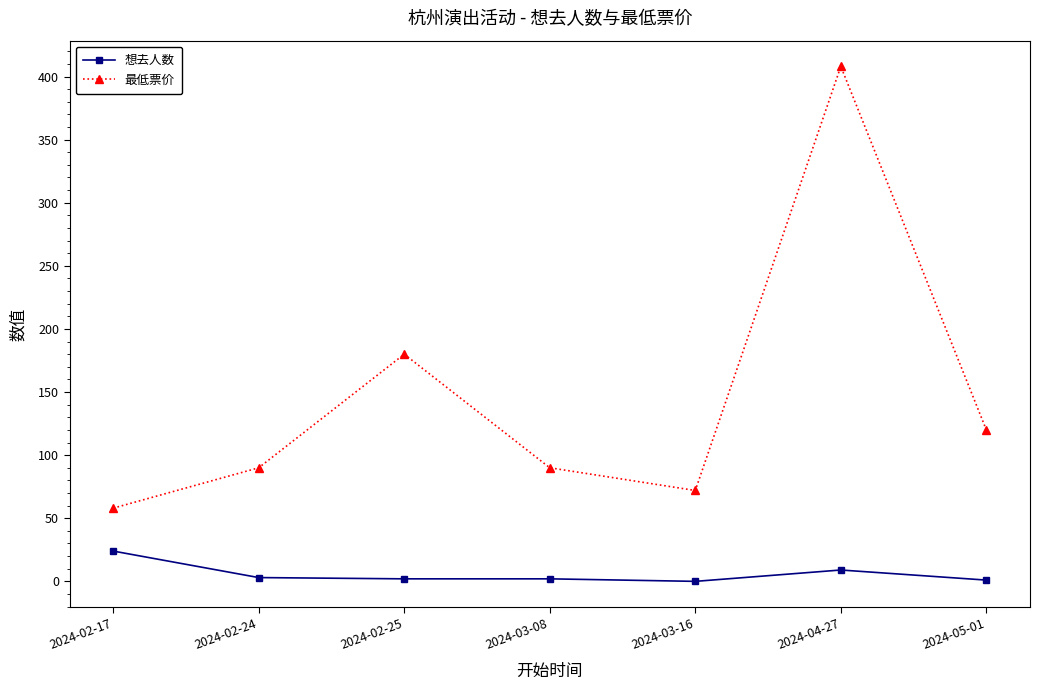

At how many categories does at least one series exceed 330?

1